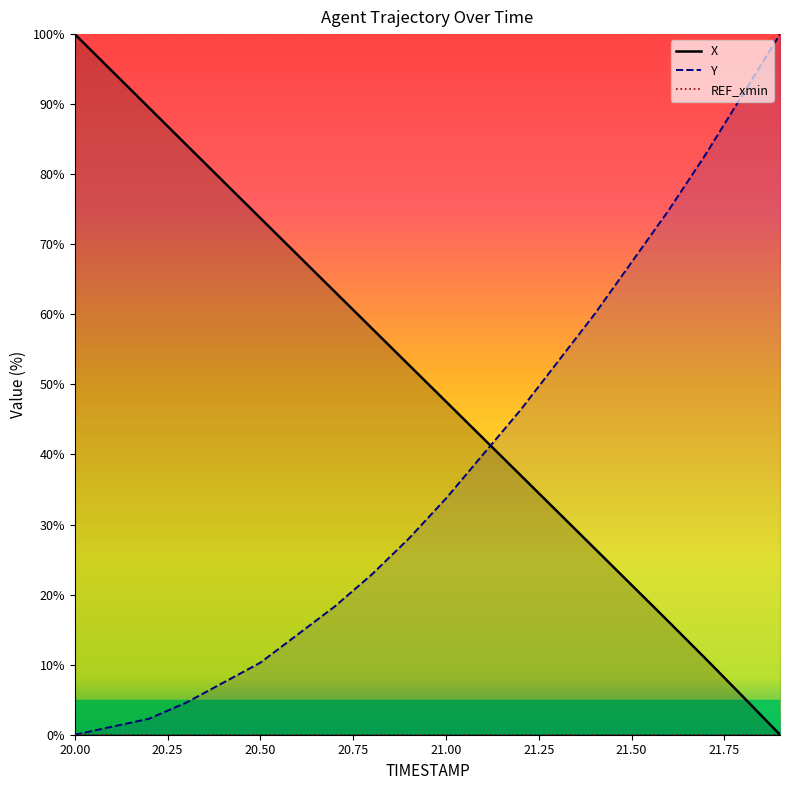

Is this an area chart (filled region under the line)?

No